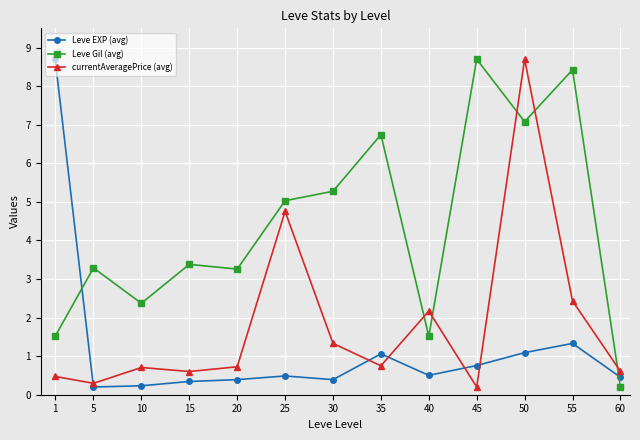

Where is currentAveragePrice (avg) nearest to the value 4?

25